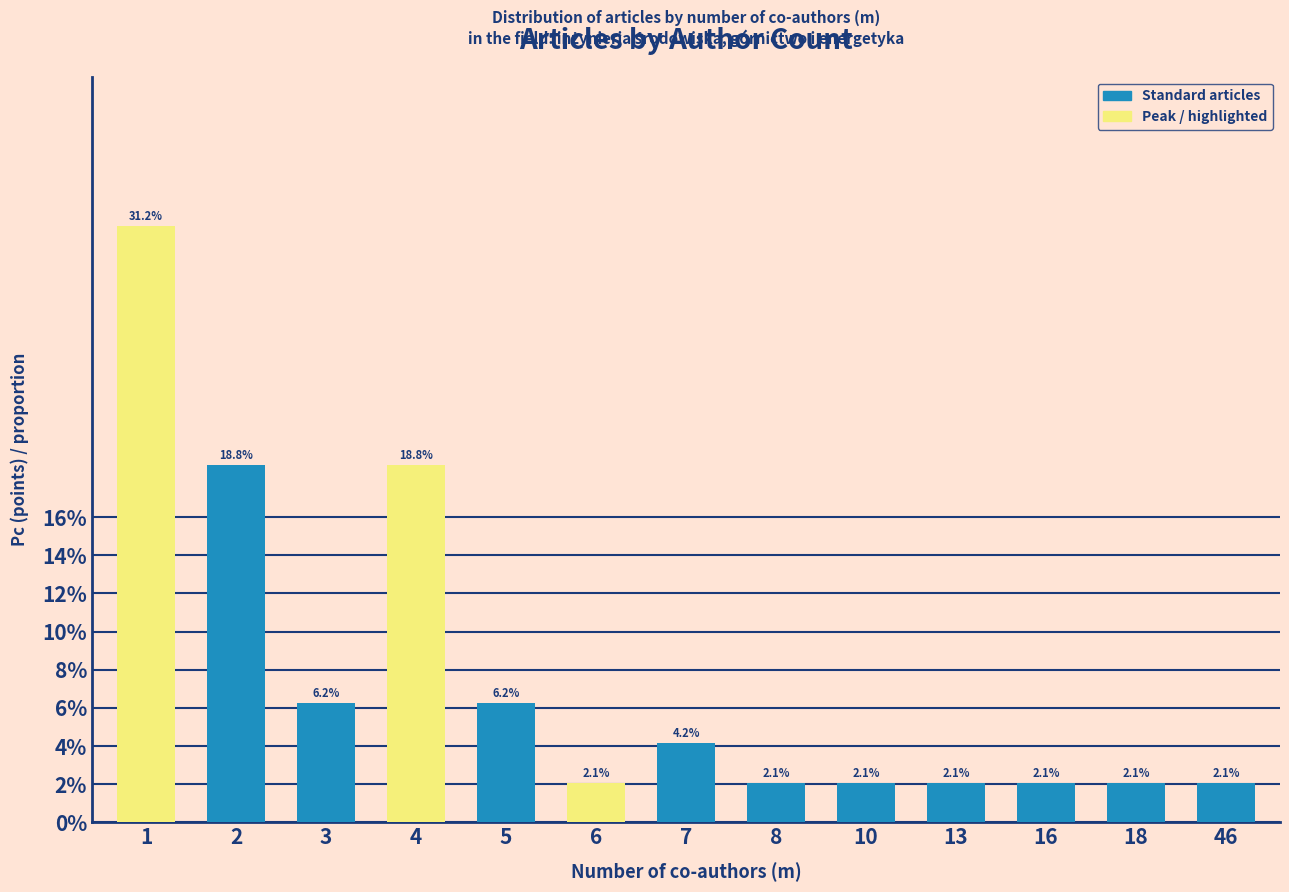

List the labels in order of value, largest first.

1, 2, 4, 3, 5, 7, 6, 8, 10, 13, 16, 18, 46